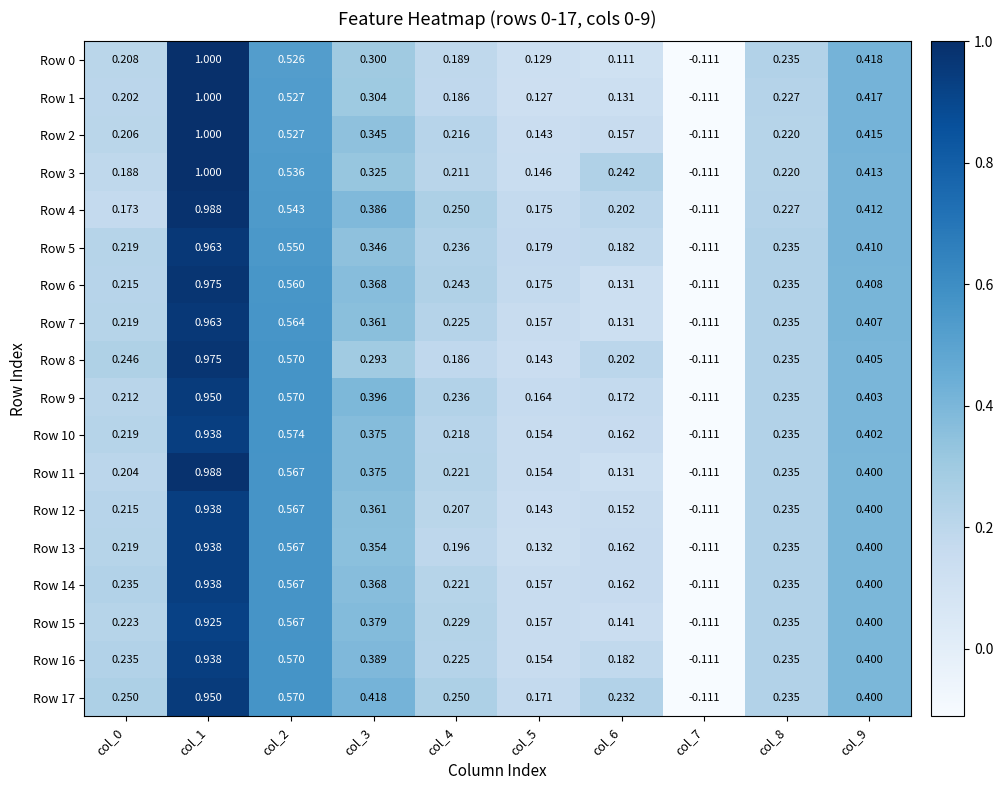

Is the value of Row 8 at col_2 greater than the value of Row 5 at col_4?

Yes